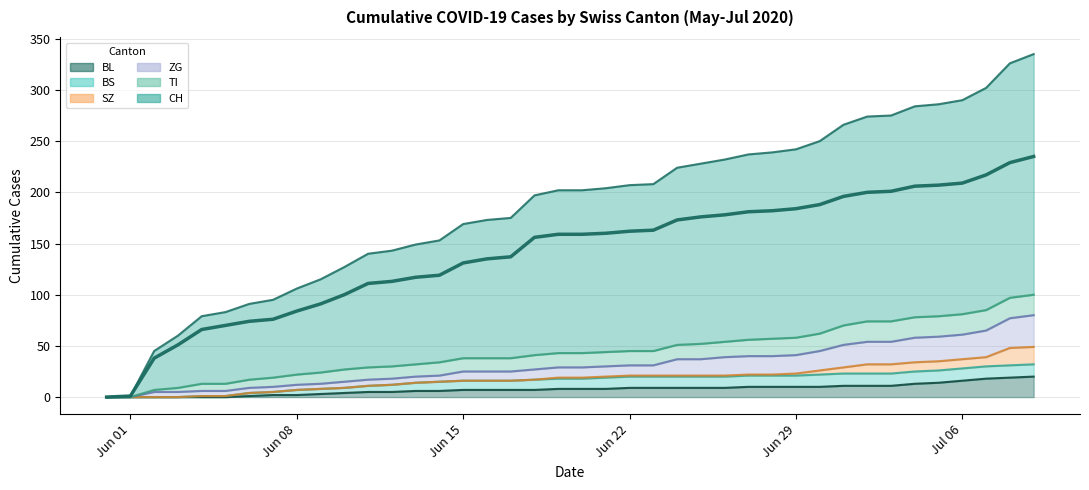

What is the value of the ZG point at the 7th from the left?

9